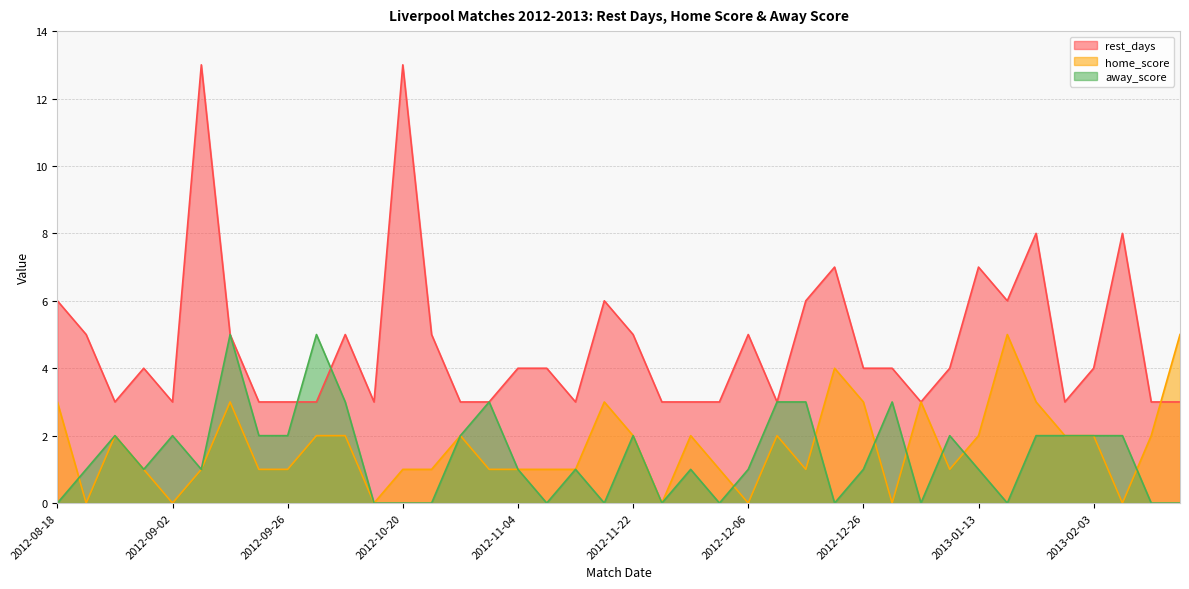

Which series changed the most between 2012-10-04 and 2012-12-06?

home_score